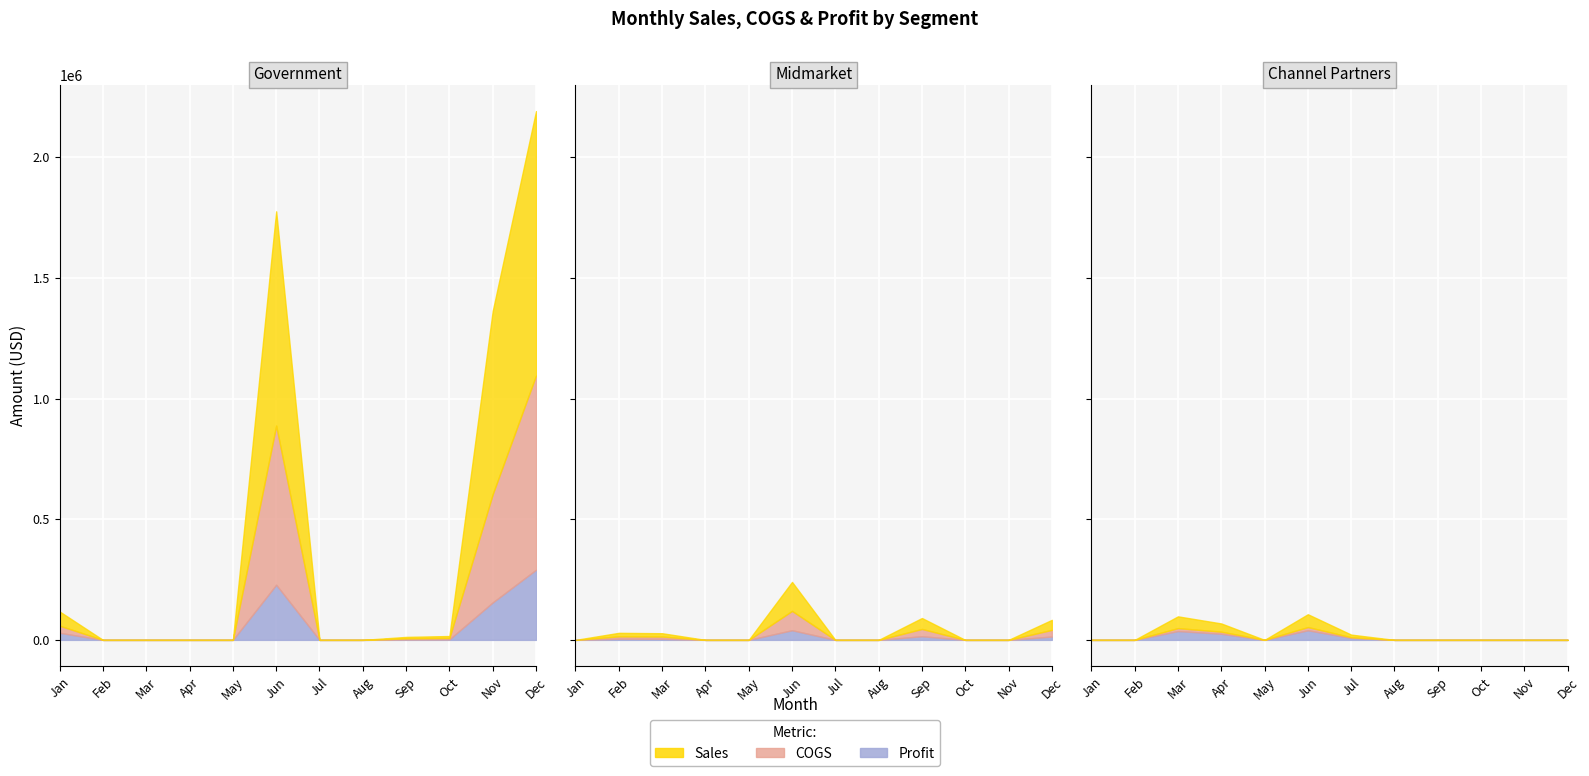

True or false: Profit and Gross Sales intersect in this chart.

False